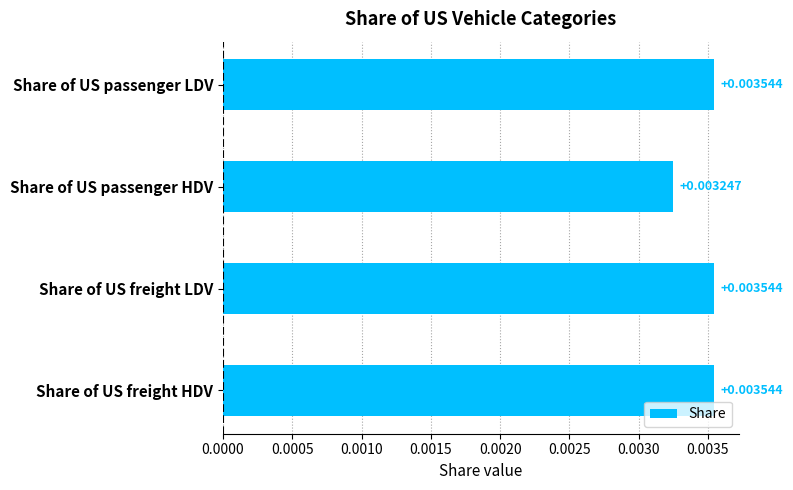

At which category does the chart reach its minimum across all series?

Share of US passenger HDV